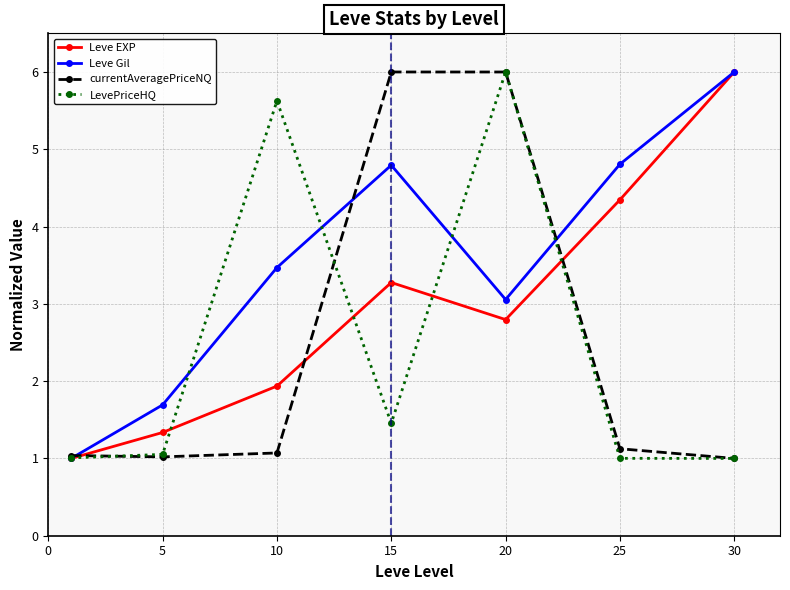

Reading left to right, list all the values displayed in this chart.

Leve EXP: 1.0	1.3	1.9	3.3	2.8	4.3	6.0
Leve Gil: 1.0	1.7	3.5	4.8	3.1	4.8	6.0
currentAveragePriceNQ: 1.0	1.0	1.1	6.0	6.0	1.1	1.0
LevePriceHQ: 1.0	1.1	5.6	1.5	6.0	1.0	1.0